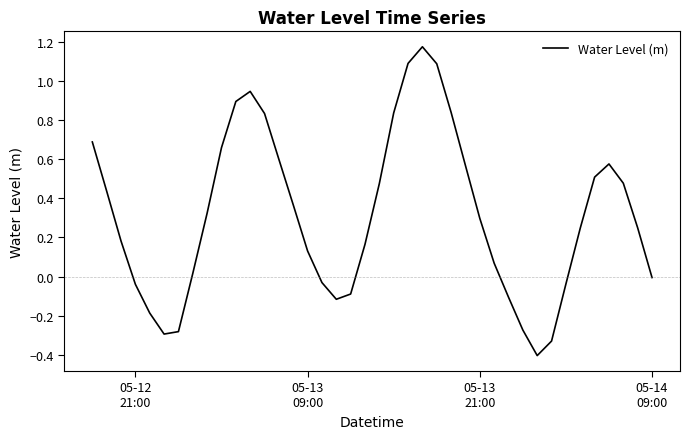

What is the difference between the maximum and minimum values?

1.6